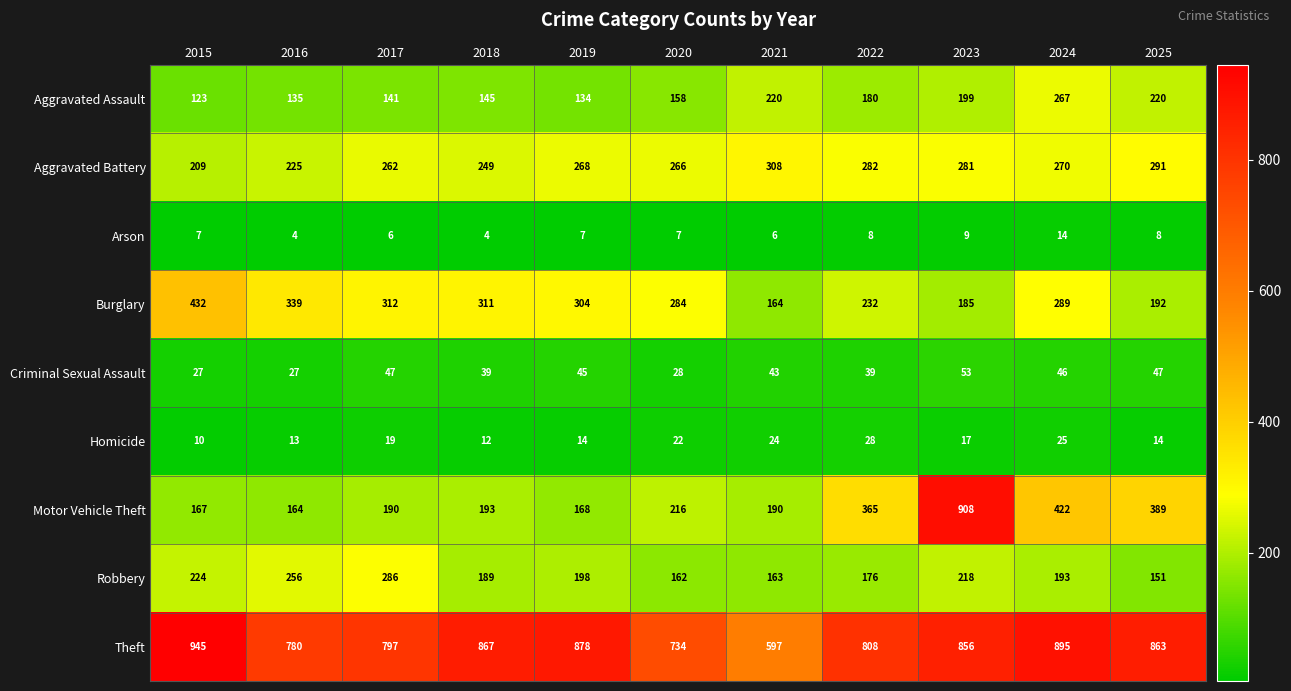

At which category is the sum across all series the highest?

2023